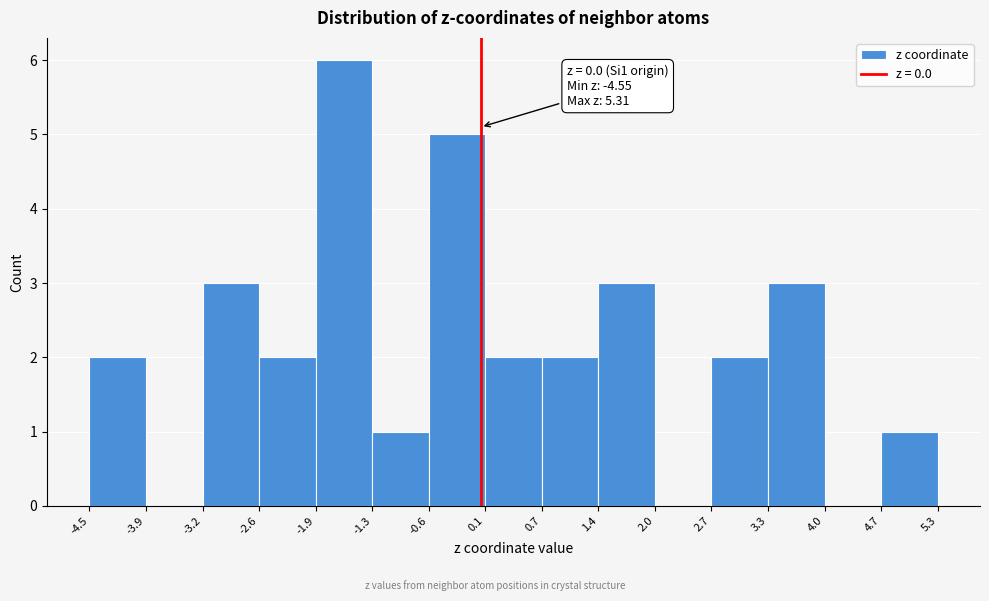

Which range on the x-axis has the tallest bar?

-1.9 to -1.3